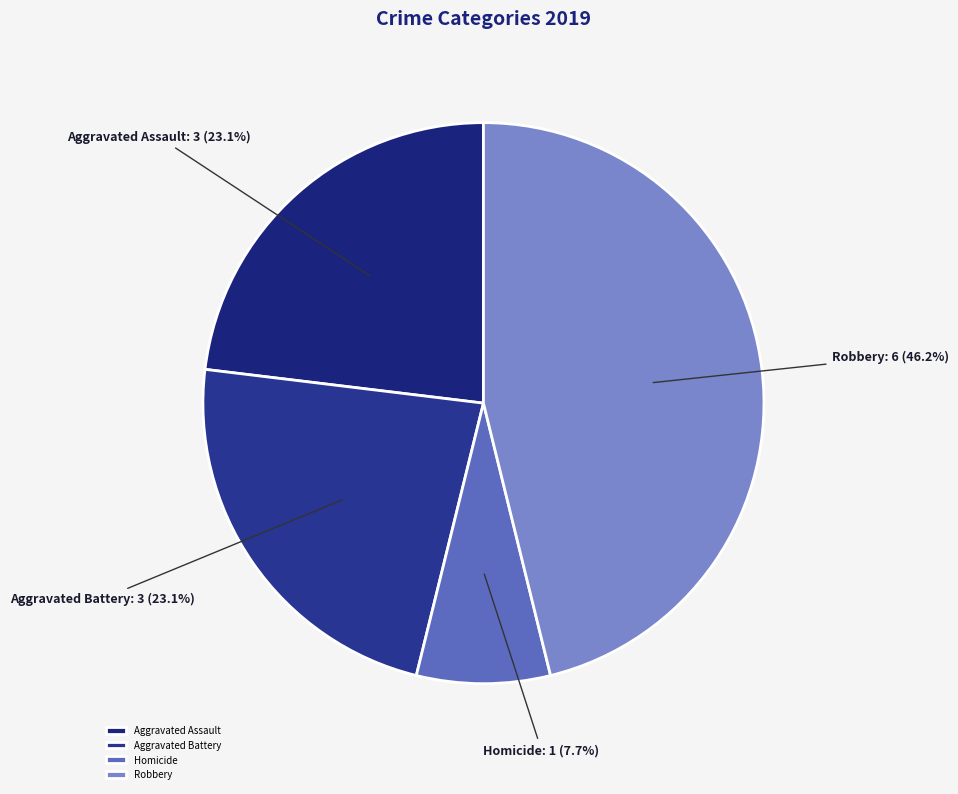

Does Aggravated Battery account for over 50% of the chart?

No